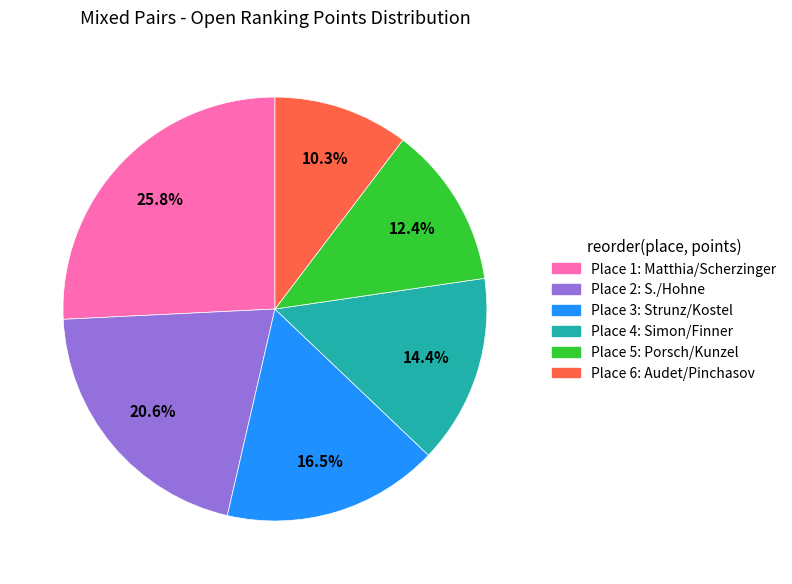

To the nearest percent, what is the average slice percentage?

17%